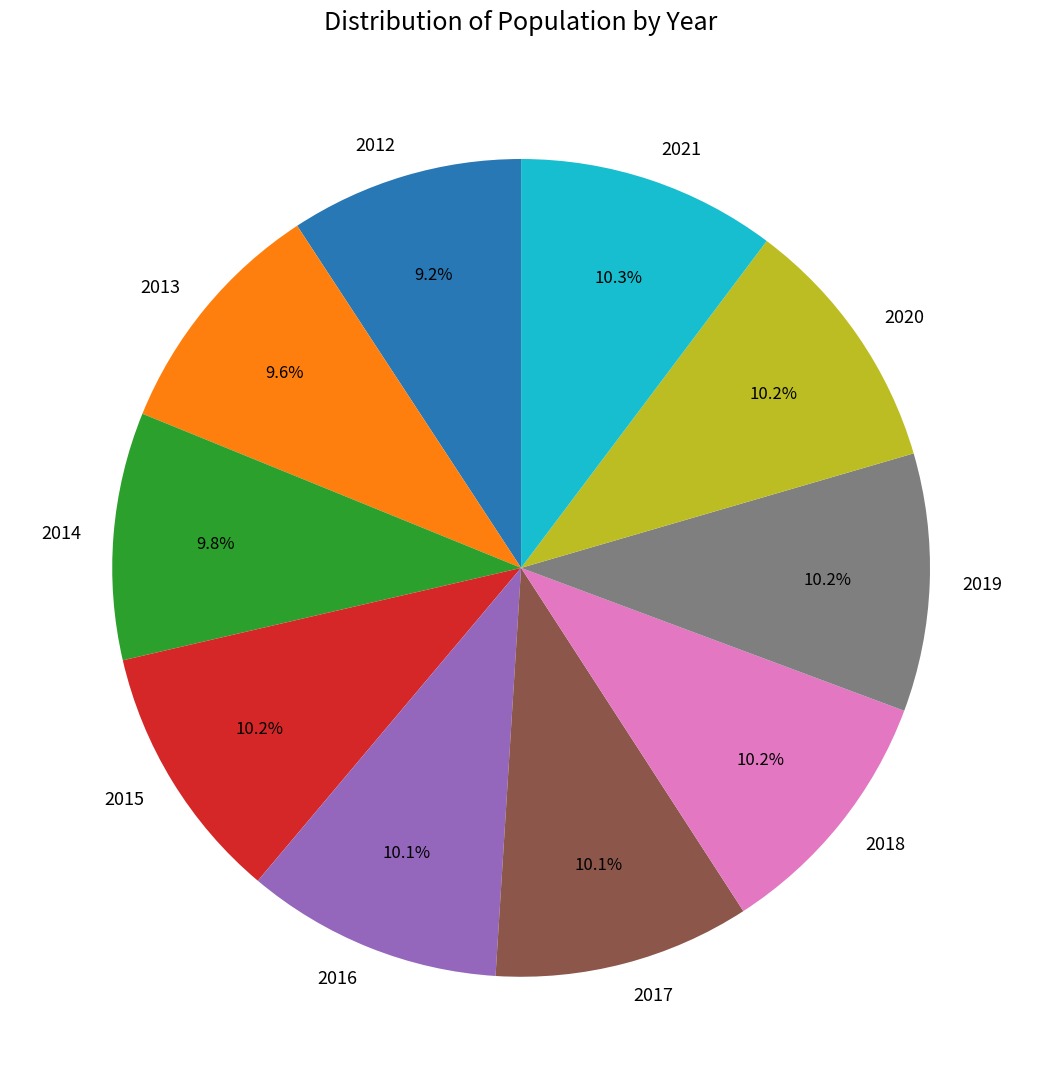

How much of the chart is everything except 2020?

89.8%